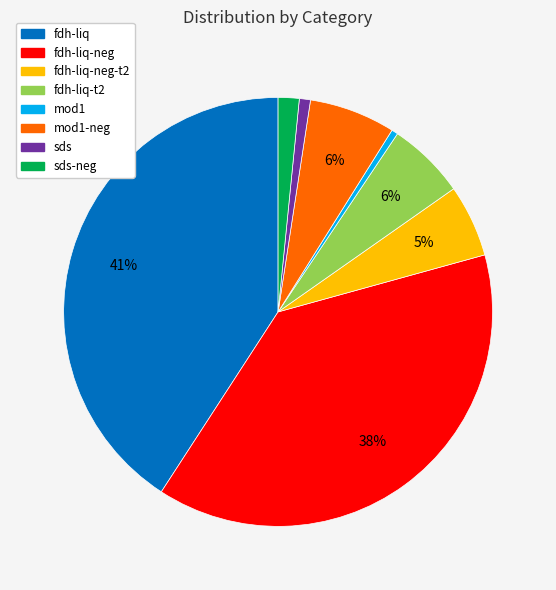

Which category has the biggest portion of the pie?

fdh-liq